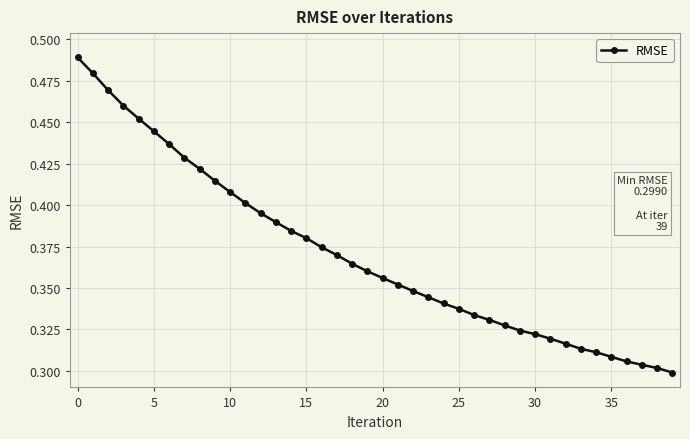

How many values are between 0 and 1?

40